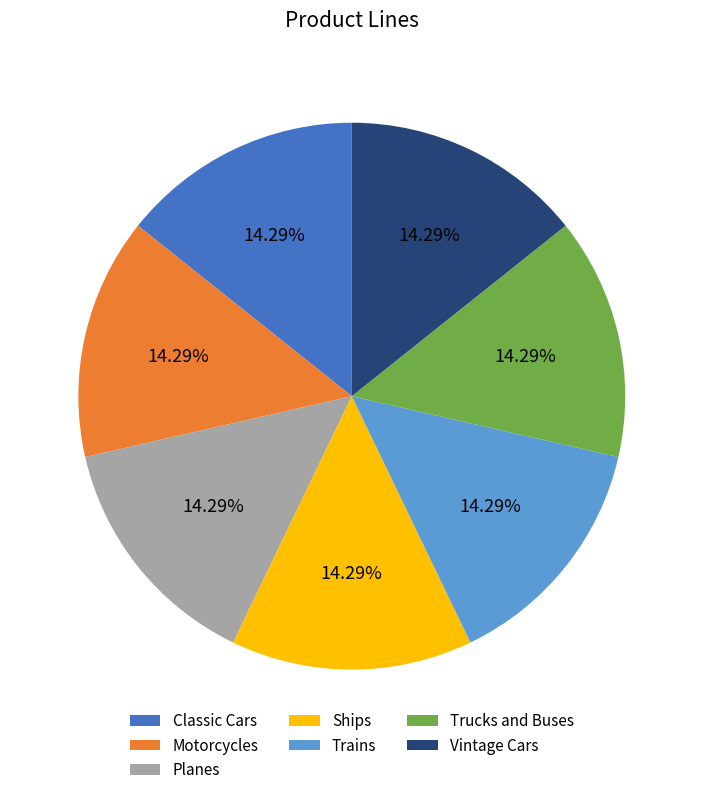

Is there a majority slice in this chart?

No